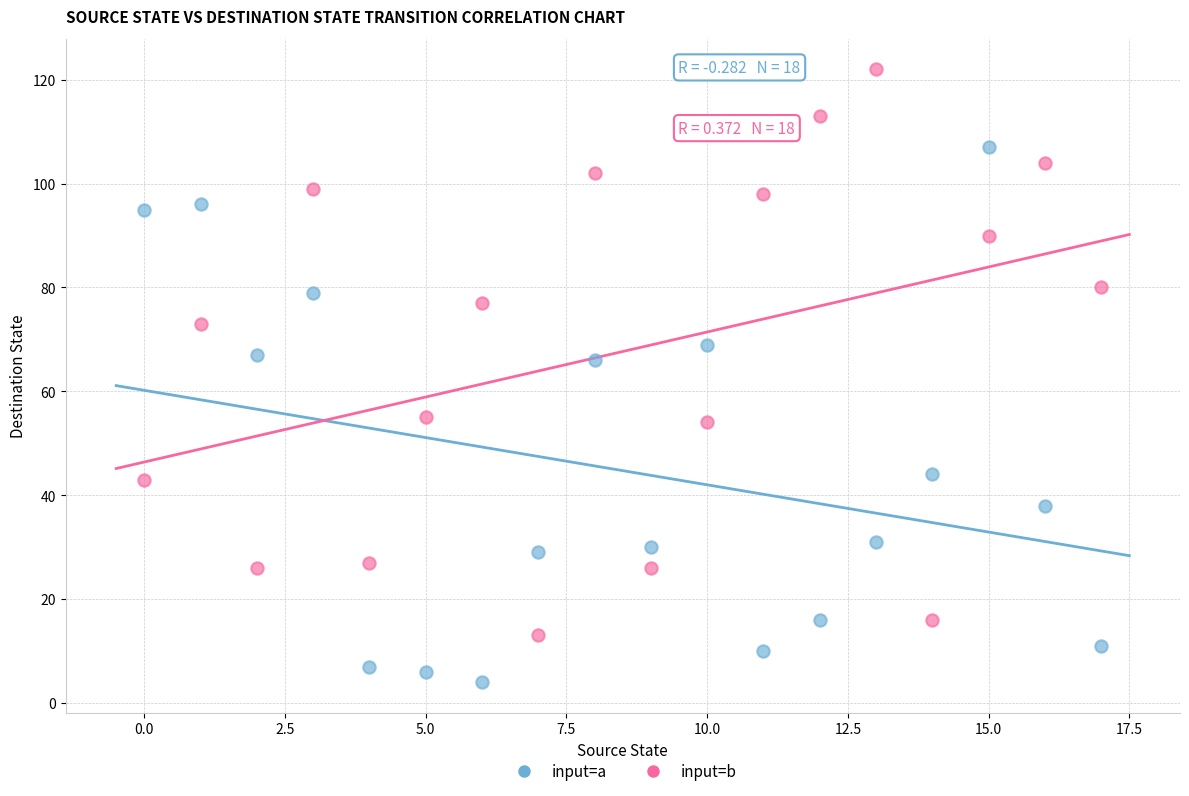

Across all data points, what is the range of Y values (max minus min)?

118